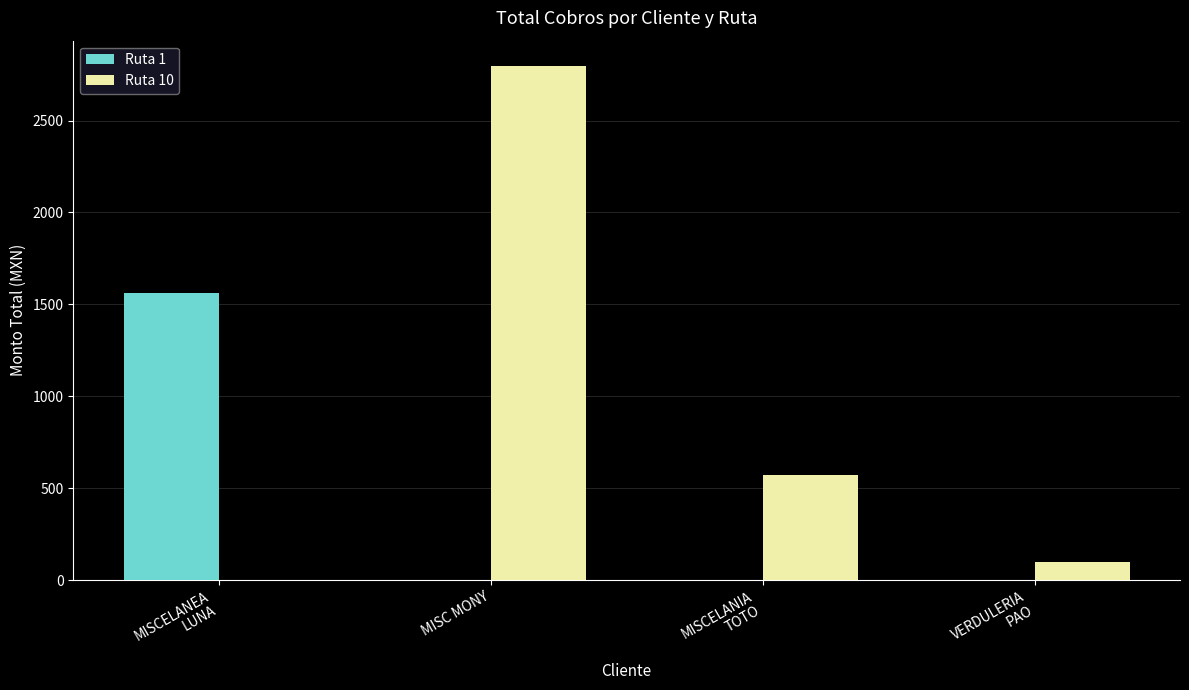

What is the sum of all Ruta 1 values?

1562.0